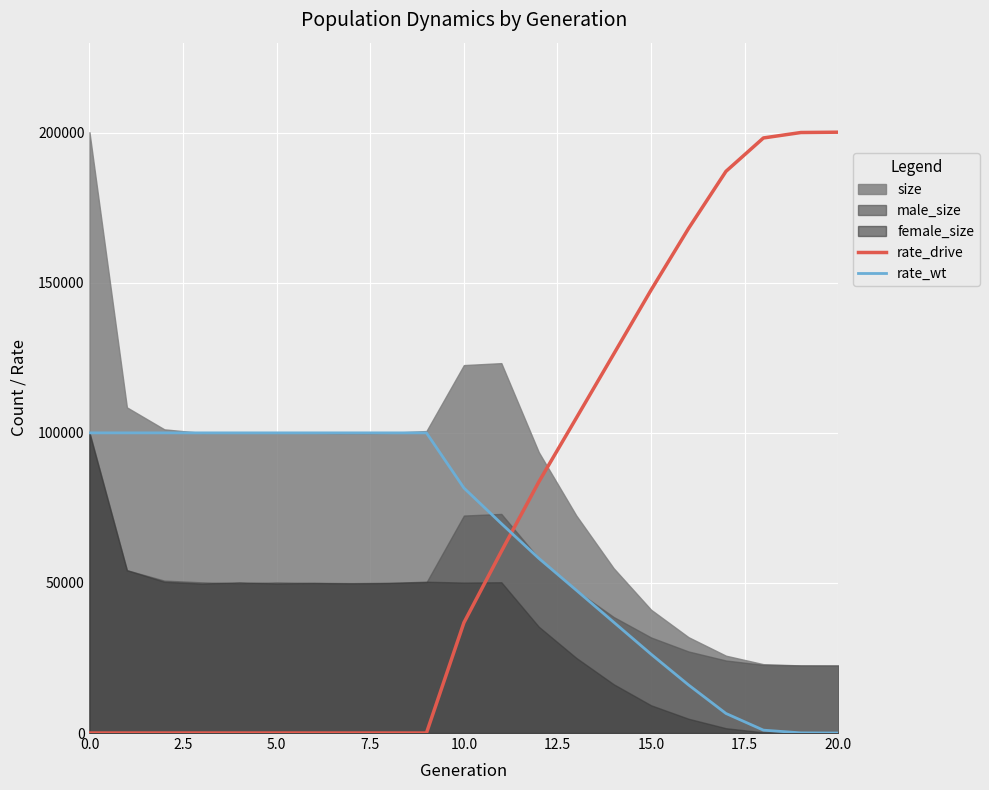

Where does the rate_drive series first go above 36742?

10.0